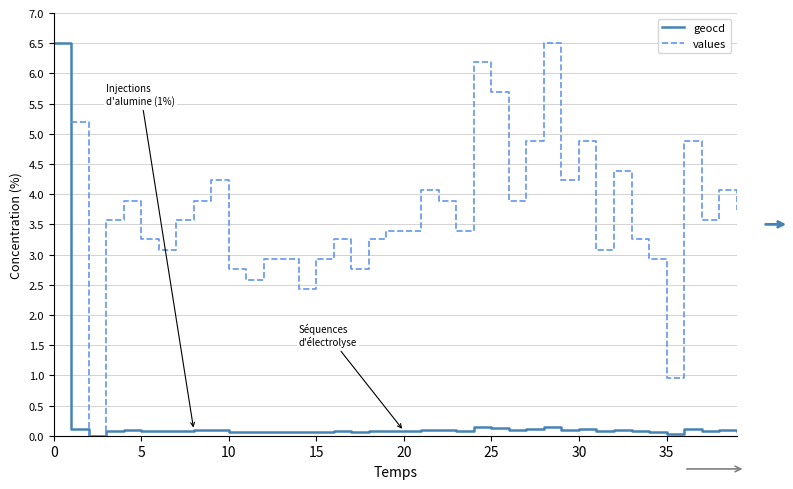

Is it true that geocd equals 0.1 at 20?

True